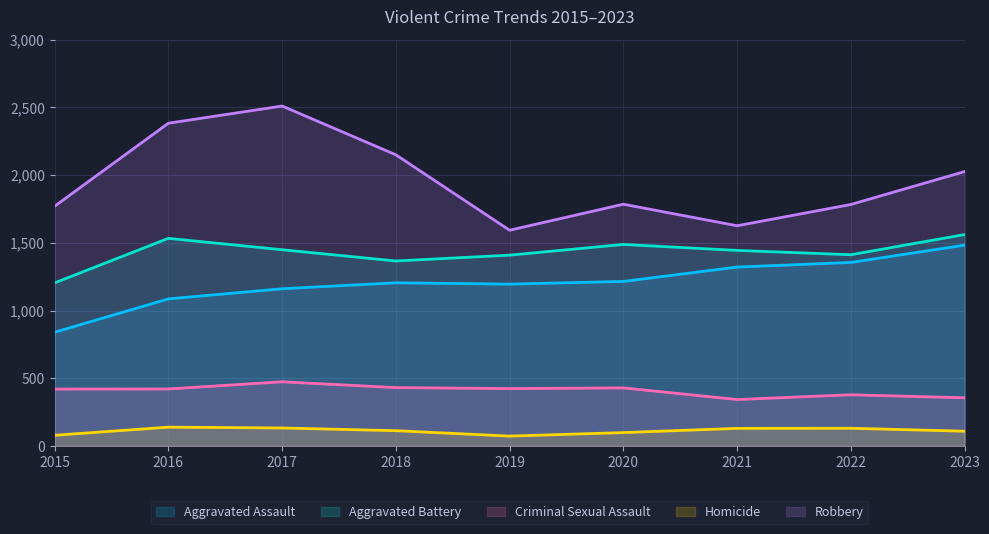

At which label is Robbery closest to 2051?

2023